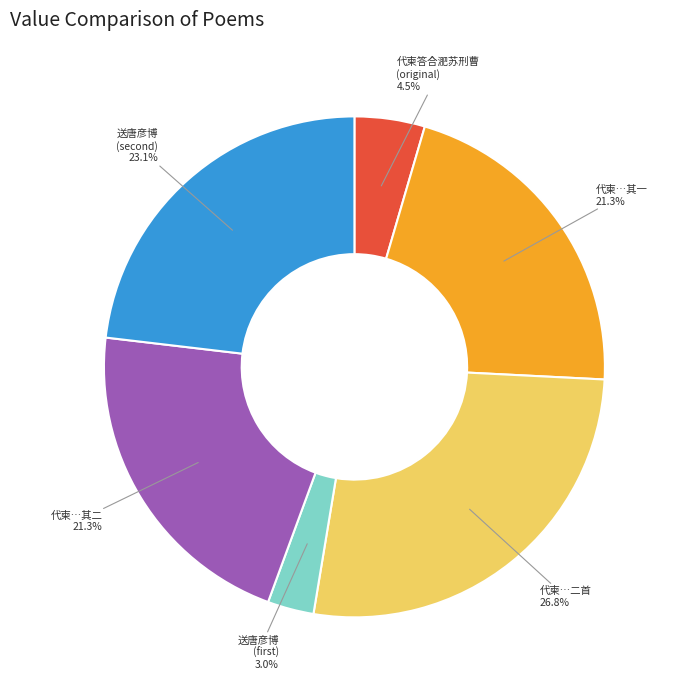

Is there any slice that represents more than half of the pie?

No